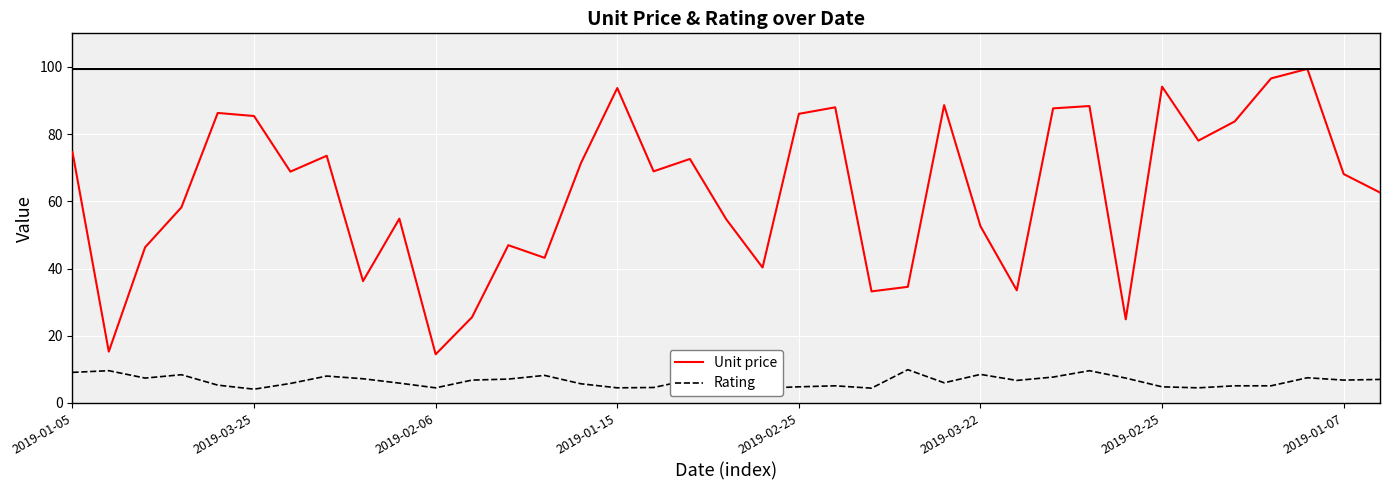

What is the sum of all Rating values?

243.0